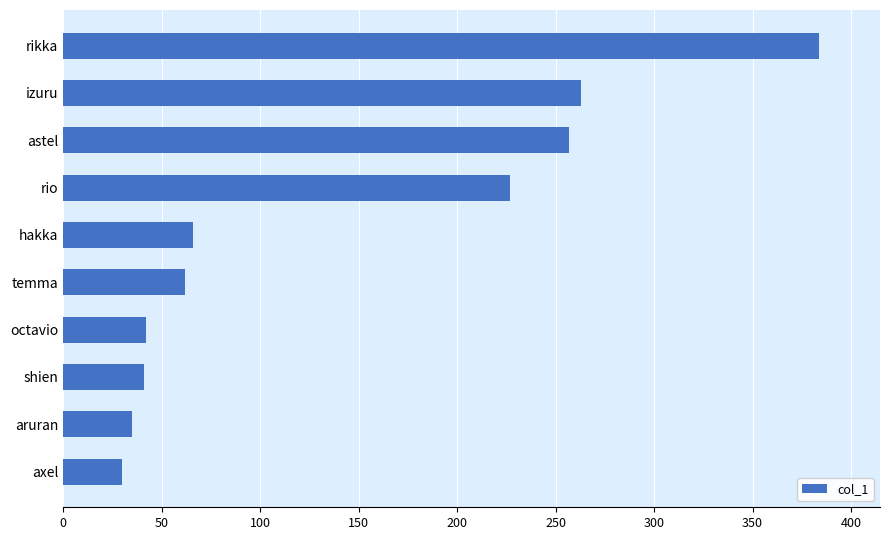

At which category does the chart reach its peak across all series?

rikka